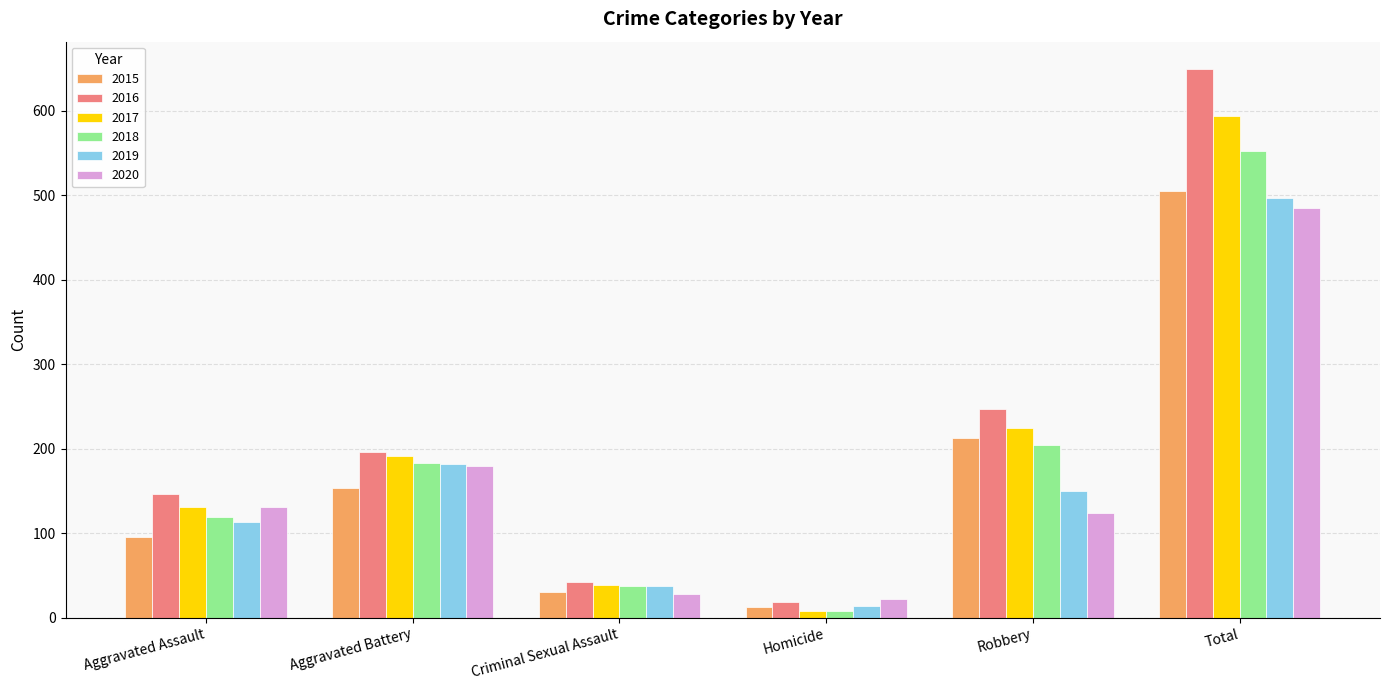

Which series has the largest total across all categories?

2016